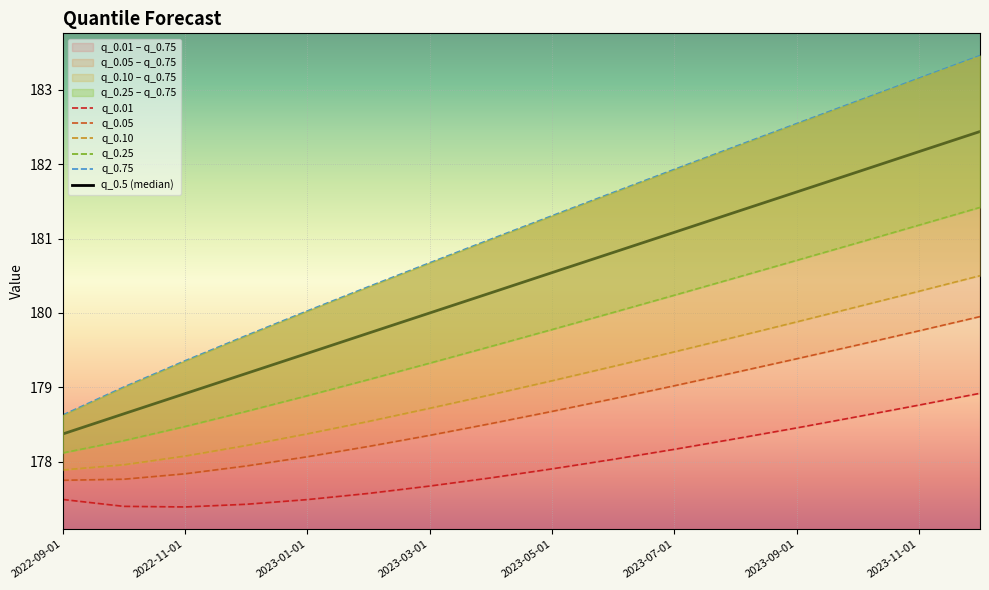

What is the difference between the q_0.05 values at 2023-03-01 and 2023-05-01?

0.3